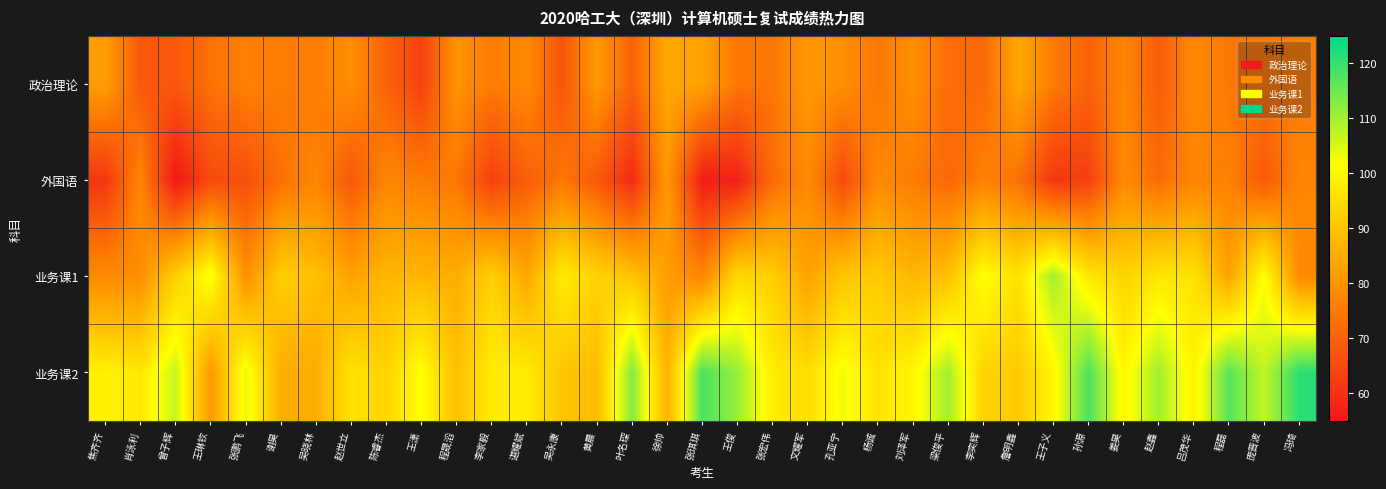

At 谌耀斌, list the series in order from smallest to largest.

外国语, 政治理论, 业务课1, 业务课2